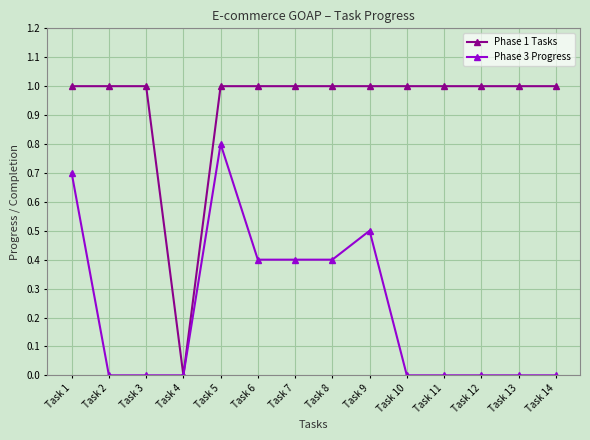

What is the sum of the Phase 1 Tasks values at Task 2 and Task 12?

2.0